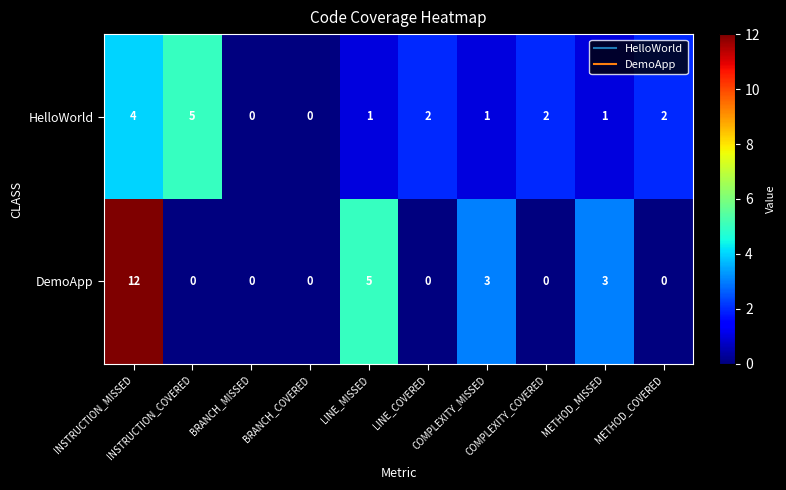

Which series has the largest total across all categories?

DemoApp